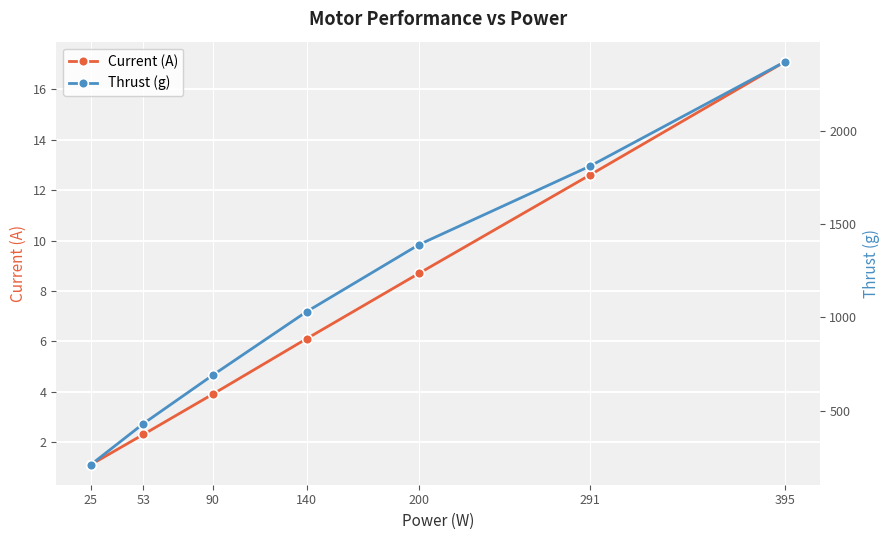

What is the total value across all series at 291?

1822.6